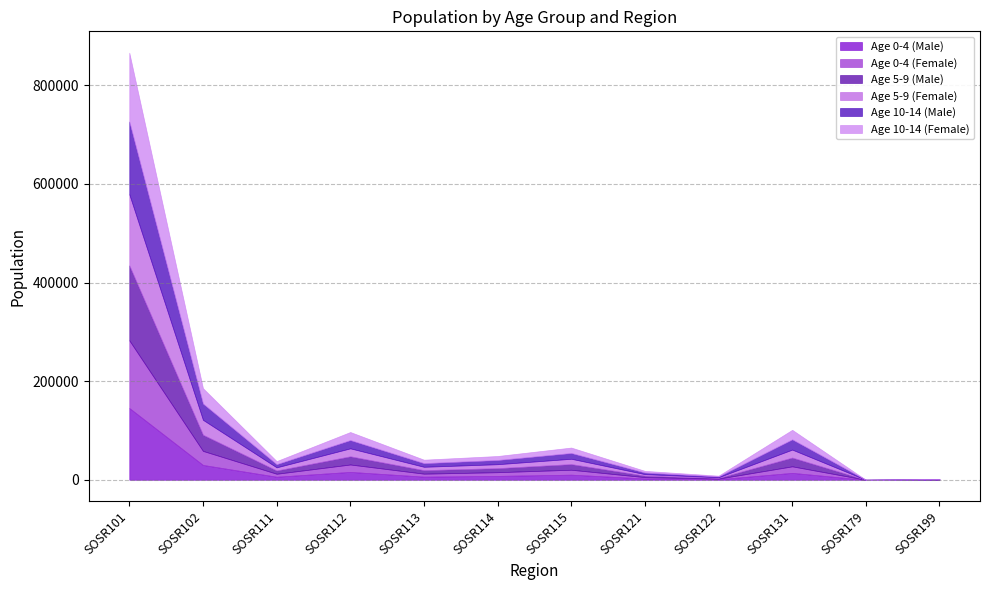

Reading left to right, extract all data points from this chart.

Age 0-4 (Male): 145583	30095	6201	15974	6392	7877	10391	2718	1181	14047	0	258
Age 0-4 (Female): 137189	28459	6017	15027	6020	7500	9967	2578	1152	13225	0	203
Age 5-9 (Male): 151977	32772	6632	16621	7120	8201	11442	3184	1492	17787	0	199
Age 5-9 (Female): 144283	30275	6371	16122	6828	8022	10814	2926	1363	16152	0	227
Age 10-14 (Male): 147526	33030	6441	16803	7401	8524	11739	3350	1644	20793	0	185
Age 10-14 (Female): 139573	31163	6258	16315	7001	8097	10993	3304	1486	19320	0	185